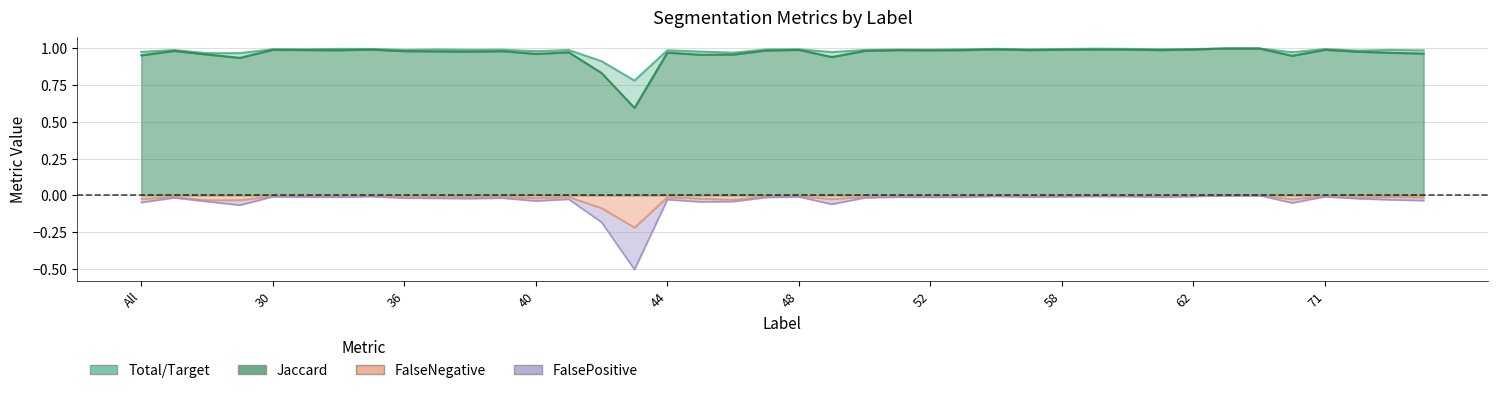

Is the value of FalseNegative at 75 greater than the value of FalsePositive at 44?

Yes